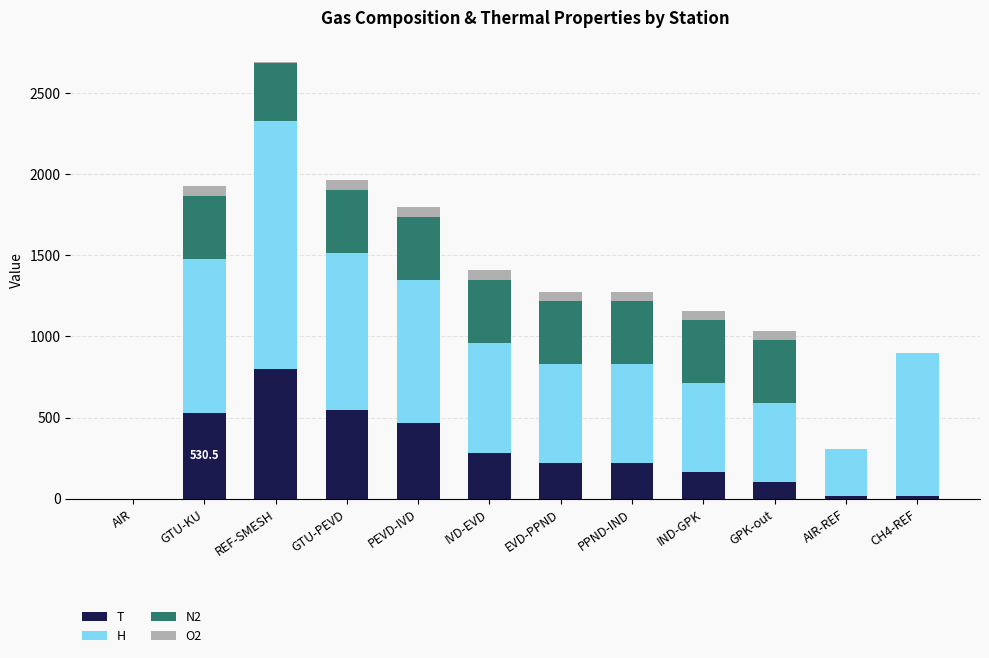

True or false: T has a value of 218.3 at PPND-IND.

True